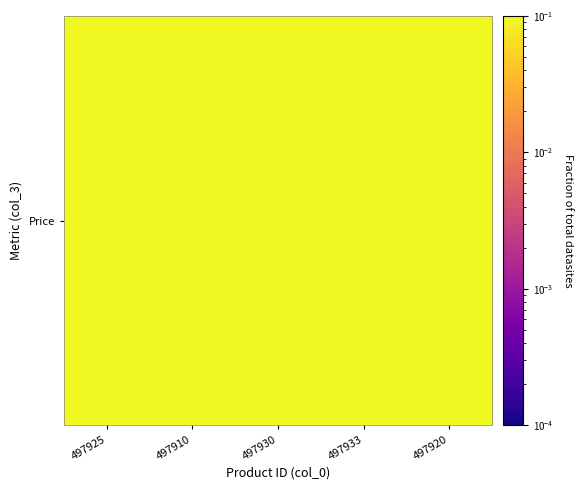

List the labels in order of value, smallest first.

497910, 497925, 497933, 497920, 497930